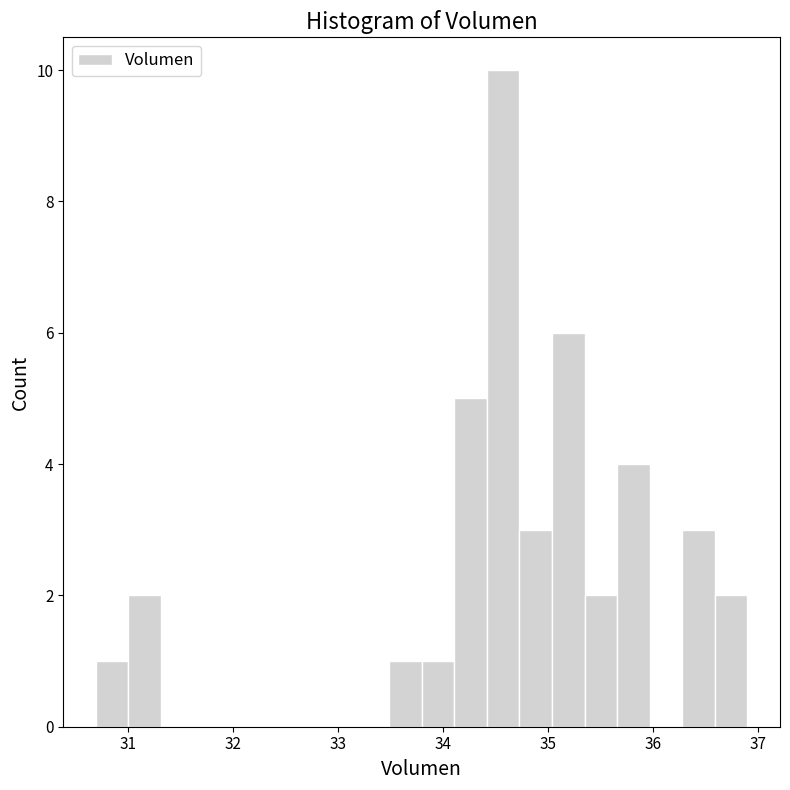

Around what value on the x-axis is the tallest bar? Give the approximate position of its centre, as read against the axis.

34.6